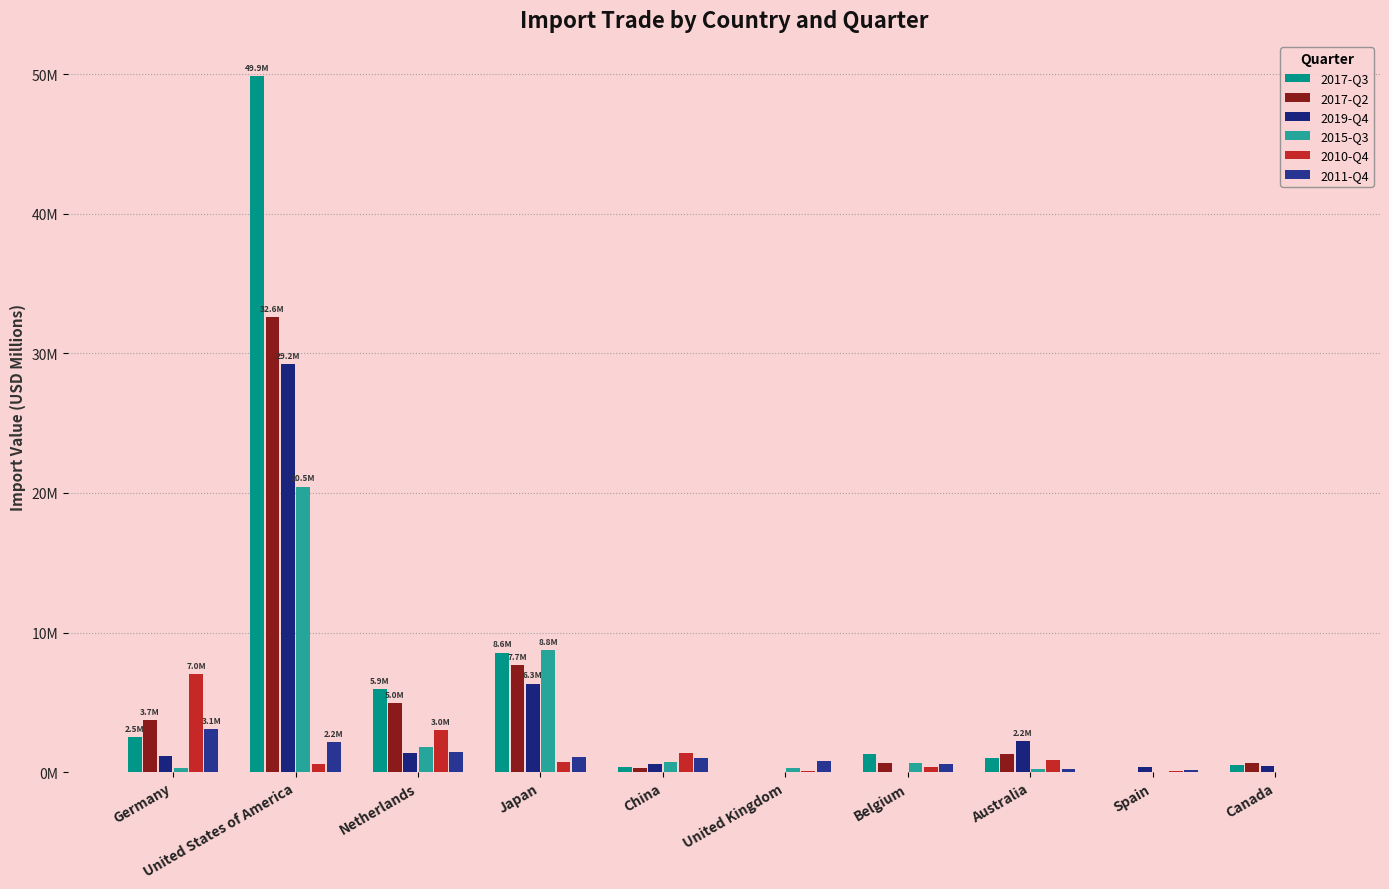

What is the difference between the second highest and second lowest values in the 2019-Q4 series?

6.3